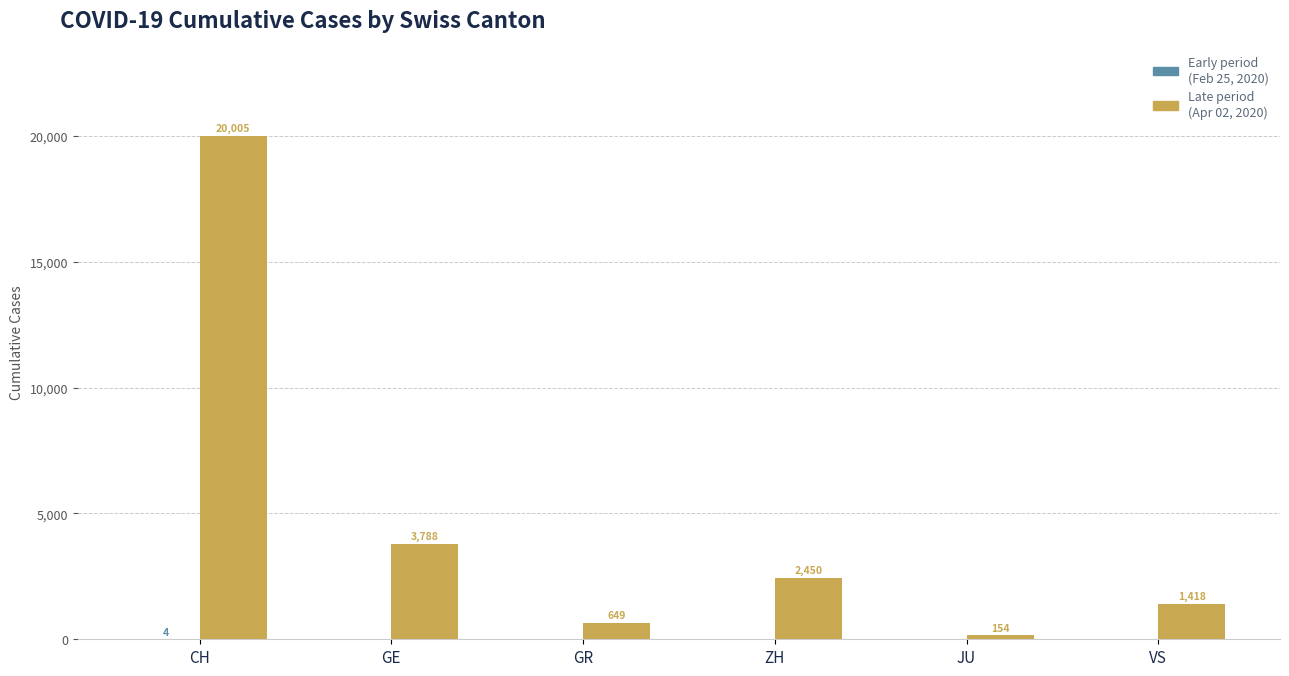

Which category has the highest value across all series?

CH